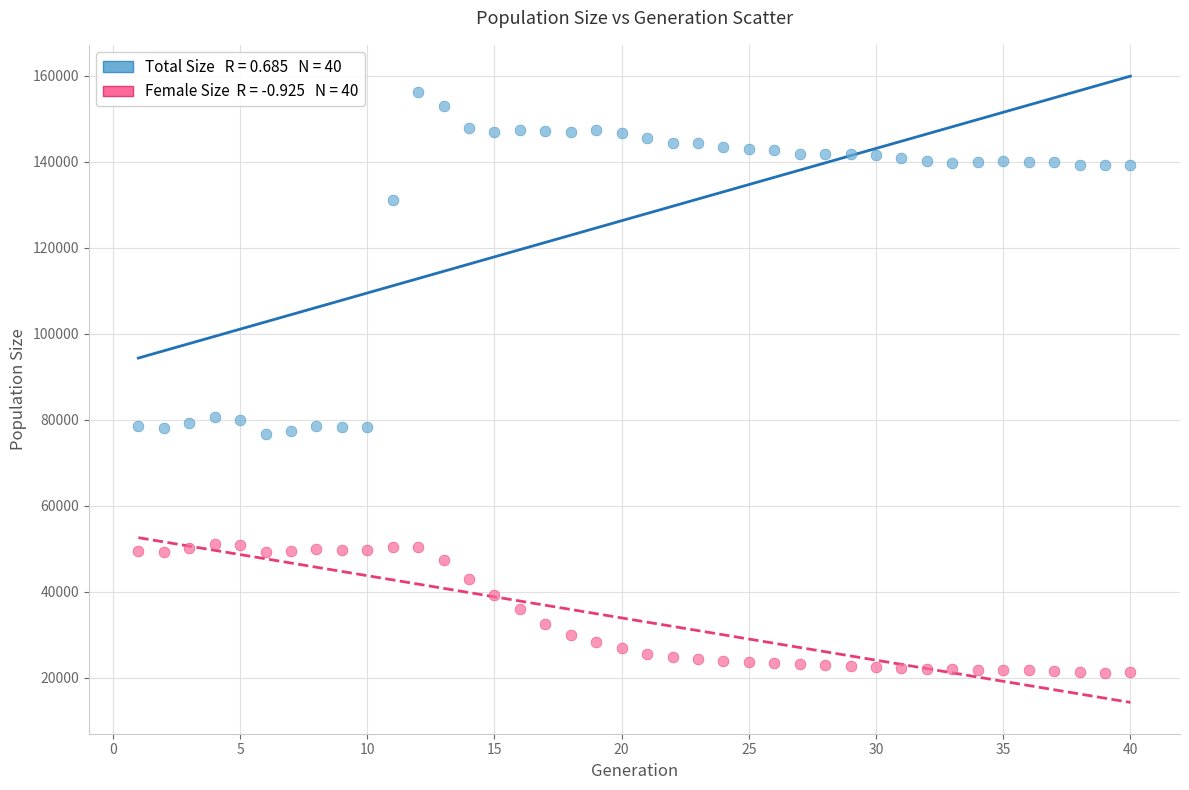

Across all data points, what is the range of Y values (max minus min)?

134964